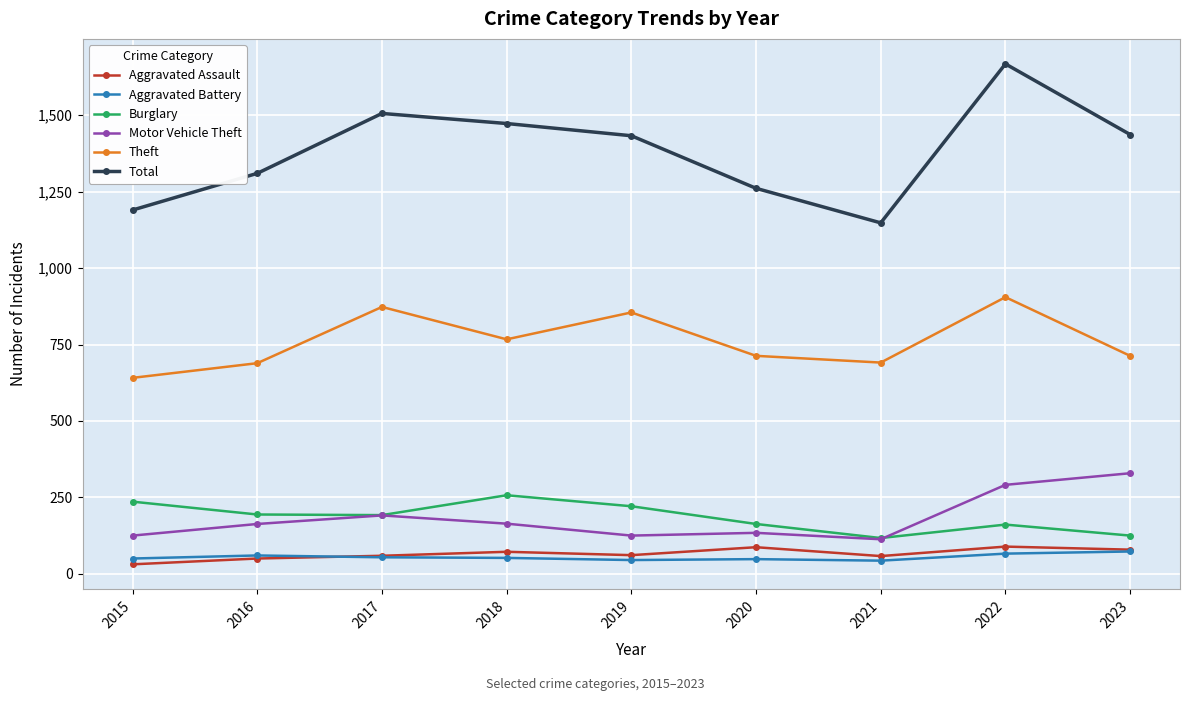

What is the value of the Aggravated Battery point at the 9th from the left?

73